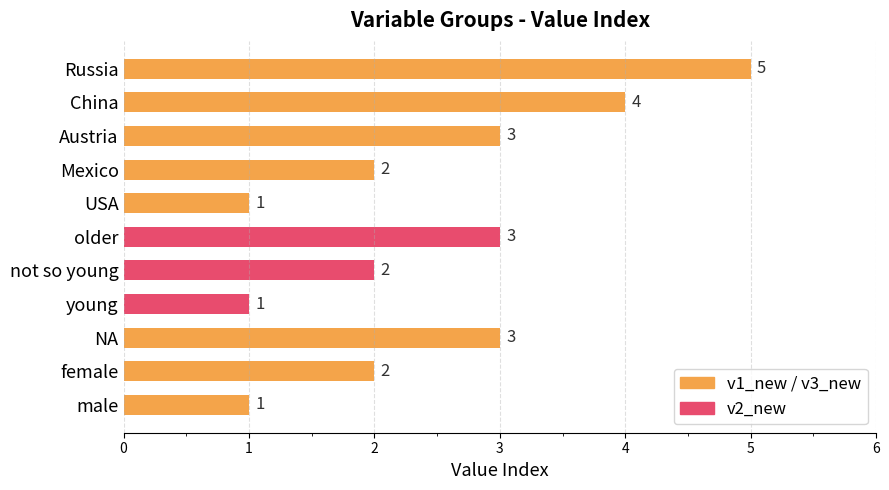

Reading left to right, extract all data points from this chart.

male=1	female=2	NA=3	young=1	not so young=2	older=3	USA=1	Mexico=2	Austria=3	China=4	Russia=5